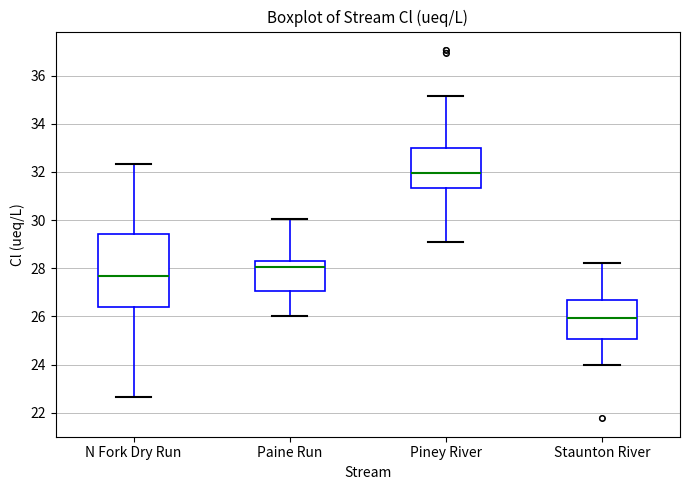

Which box's median line is the highest?

Piney River